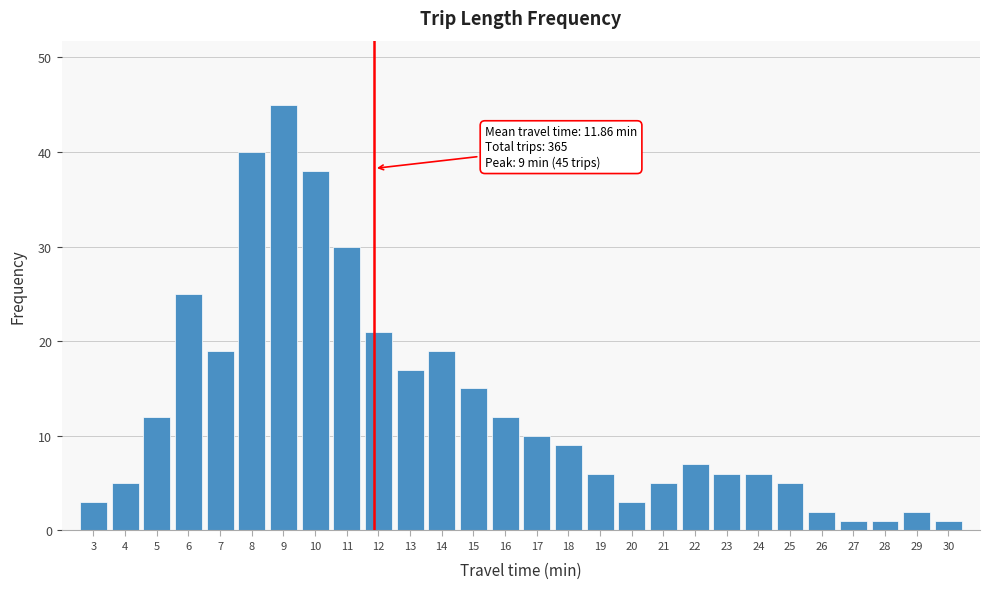

Reading left to right, what are all the values shown in this chart?

3	5	12	25	19	40	45	38	30	21	17	19	15	12	10	9	6	3	5	7	6	6	5	2	1	1	2	1